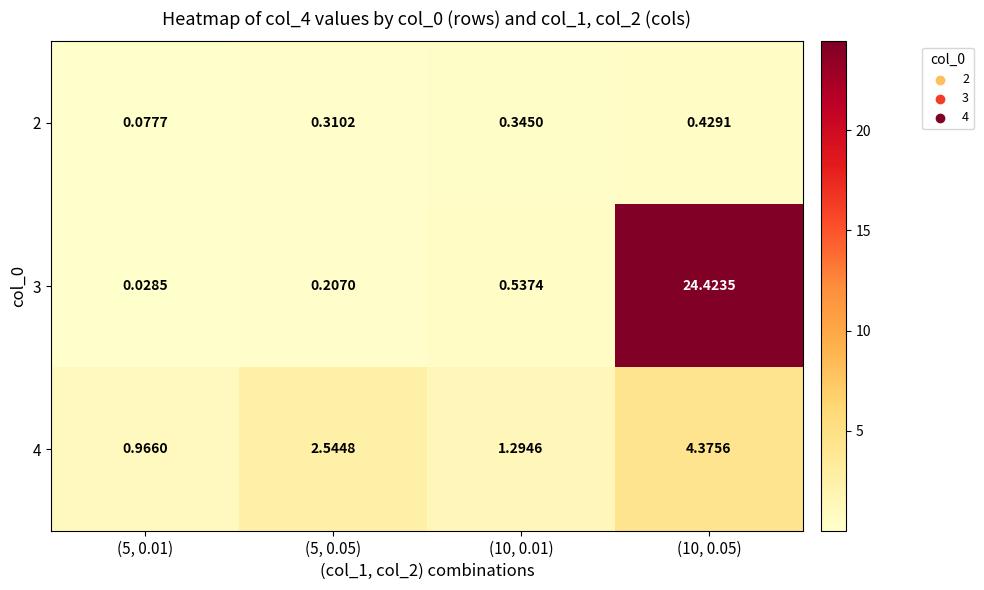

Is the value of 2 at (5, 0.01) greater than the value of 3 at (10, 0.05)?

No